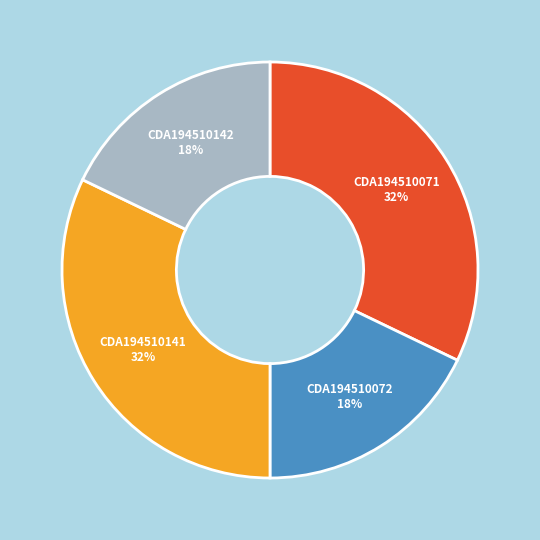

How many segments does this pie chart have?

4